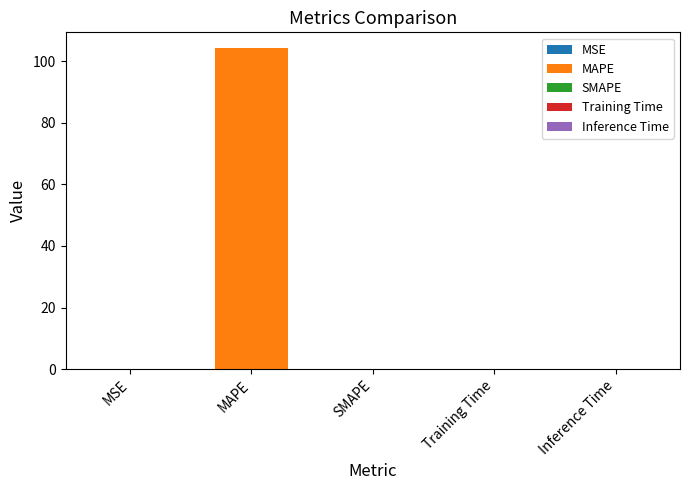

At which label is the value closest to 52?

MSE